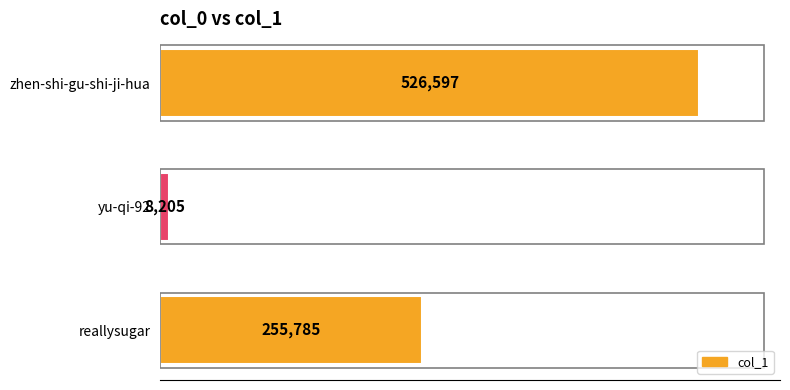

What is the sum of the values at yu-qi-92 and reallysugar?

263990